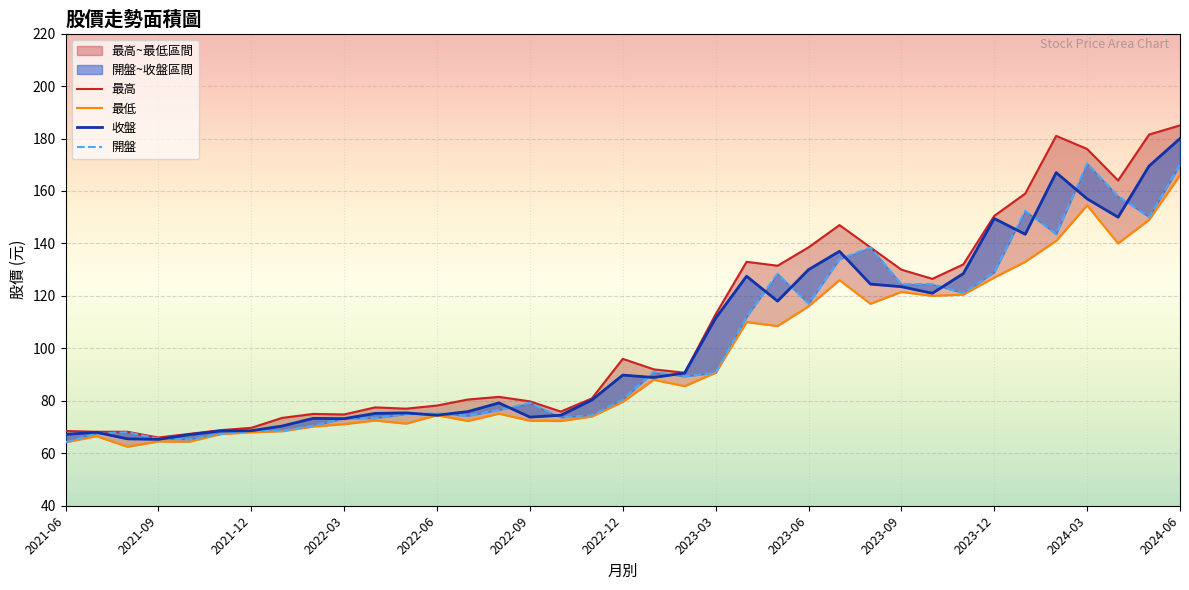

Reading left to right, what are all the values shown in this chart?

最高: 68.5	68.2	68.2	66.0	67.4	68.8	69.7	73.5	75.0	74.8	77.5	77.0	78.2	80.5	81.5	79.8	75.9	80.9	96.0	92.0	90.7	113.0	133.0	131.5	138.5	147.0	138.5	130.0	126.5	132.0	150.5	159.0	181.0	176.0	164.0	181.5	185.0
最低: 64.2	66.5	62.5	64.5	64.4	67.3	68.0	68.4	70.2	71.1	72.5	71.3	74.5	72.3	75.1	72.4	72.3	74.0	79.6	88.0	85.6	90.7	110.0	108.5	116.0	126.0	117.0	121.5	120.0	120.5	127.0	133.0	141.0	154.5	140.0	149.0	166.0
收盤: 67.2	68.0	65.5	65.3	67.1	68.5	68.6	70.4	73.3	73.2	75.2	75.4	74.5	75.9	79.2	73.8	74.5	80.3	89.8	88.9	90.6	111.5	127.5	118.0	130.0	137.0	124.5	123.5	121.0	128.5	149.5	143.5	167.0	157.0	150.0	169.5	180.0
開盤: 64.2	67.6	68.0	65.6	65.3	67.4	68.5	68.6	70.5	73.3	73.4	75.0	75.2	74.3	76.5	79.2	73.7	74.5	80.5	91.0	89.3	90.7	112.0	128.5	117.0	134.0	138.5	124.5	124.5	121.0	129.0	152.5	143.5	170.5	158.0	150.0	170.0